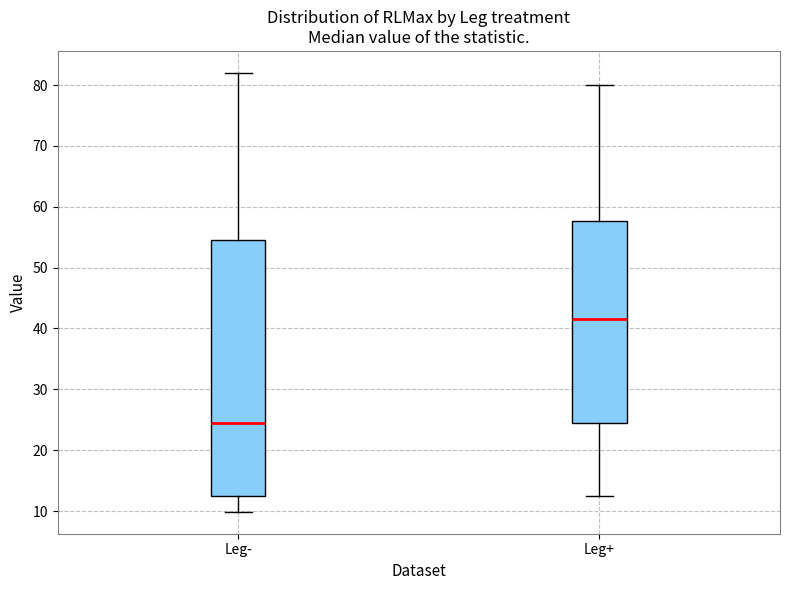

Reading left to right, transcribe this box plot: for each box, give where its median line is, the range the box spans, and where its two whiskers end, as read against the y-axis. The values are not printed on the chart, so give them approximately, as read against the axis.

Leg-: median 24, box 12 to 55, whiskers 10 to 82
Leg+: median 42, box 24 to 58, whiskers 13 to 80